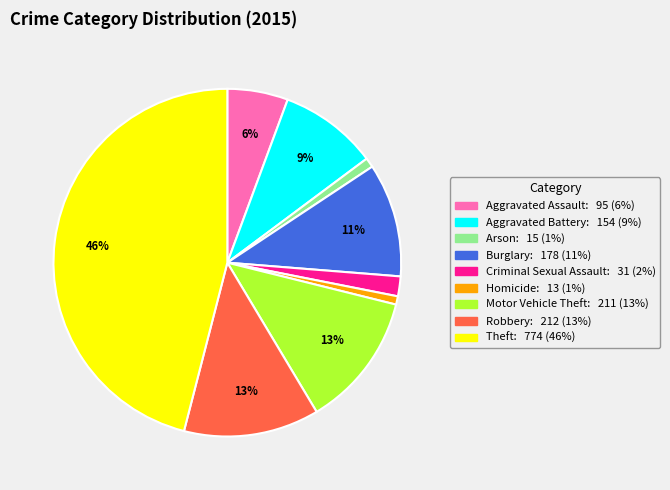

Is the sum of Homicide: 13 (1%) and Aggravated Assault: 95 (6%) greater than half?

No